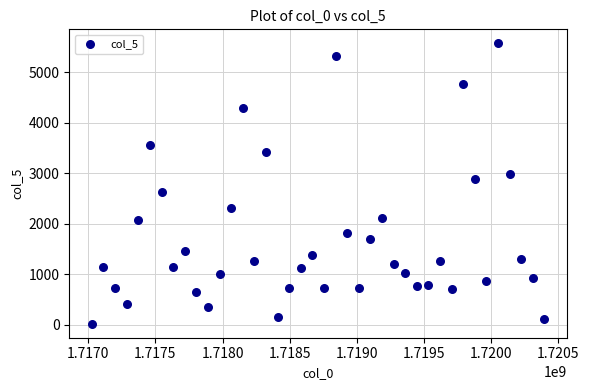

What Y value in the scatter plot is closest to 2793?

2876.3